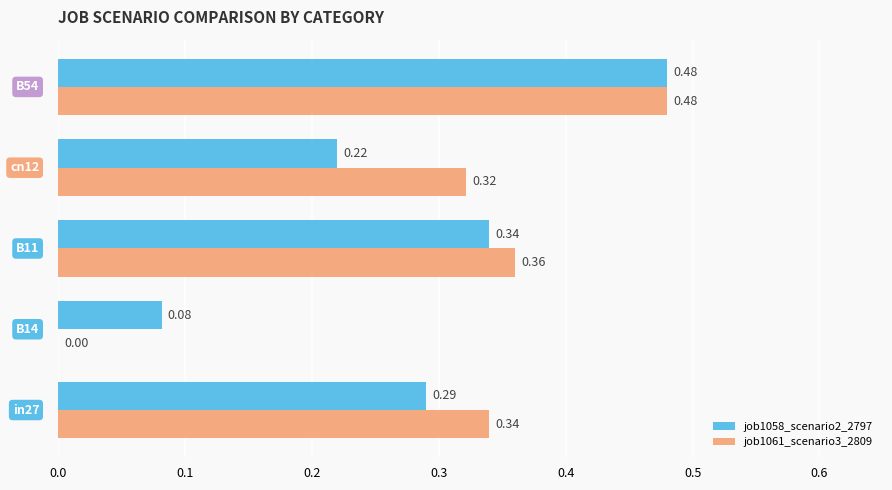

Which series has the largest total across all categories?

job1061_scenario3_2809